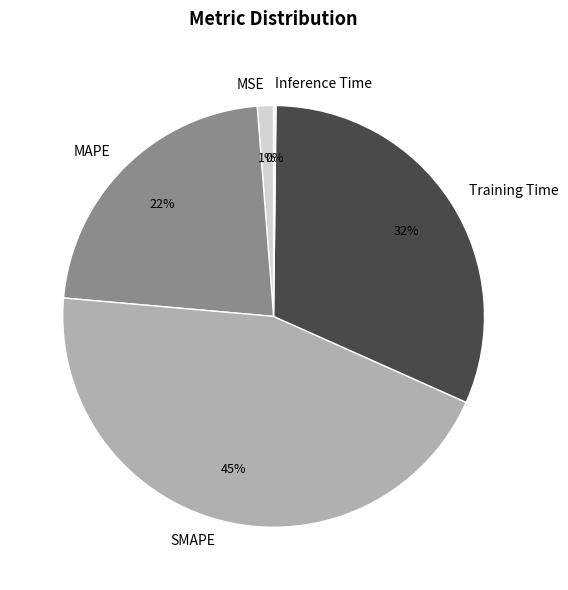

Is SMAPE the majority of the pie?

No